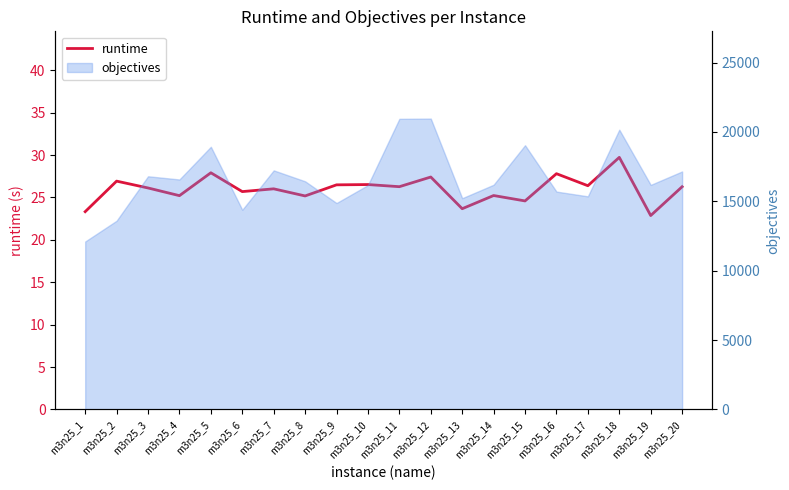

Count the number of categories in the chart.

20